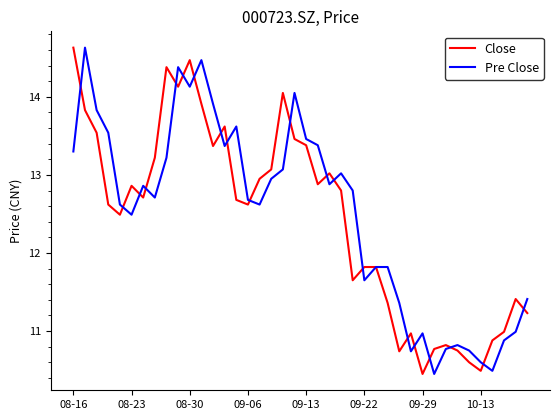

How many lines are shown in the chart?

2